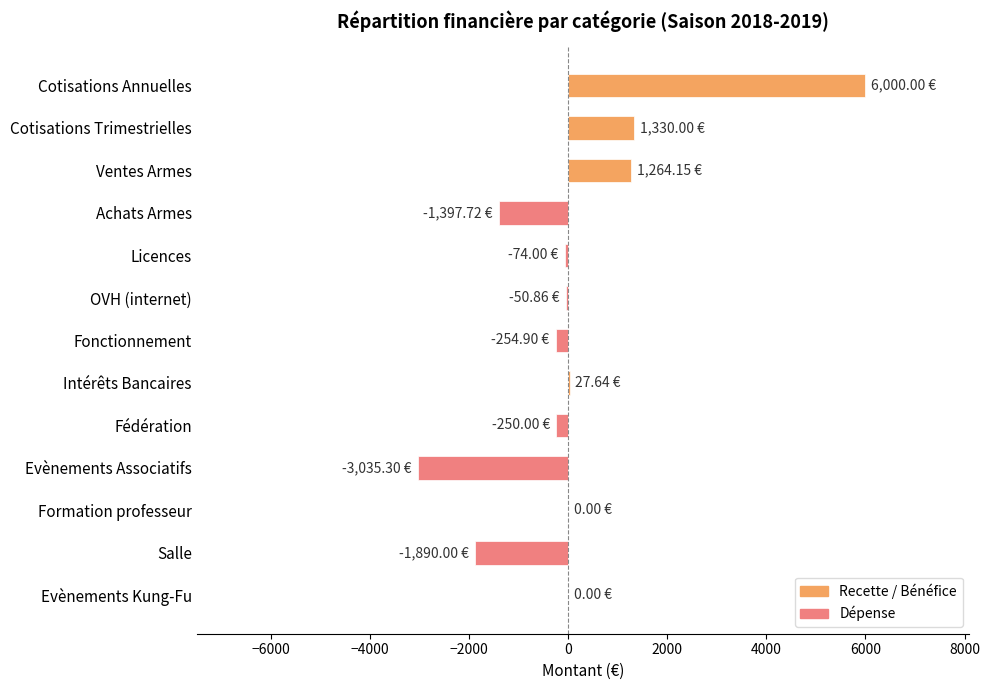

What is the sum of all values?

1669.0